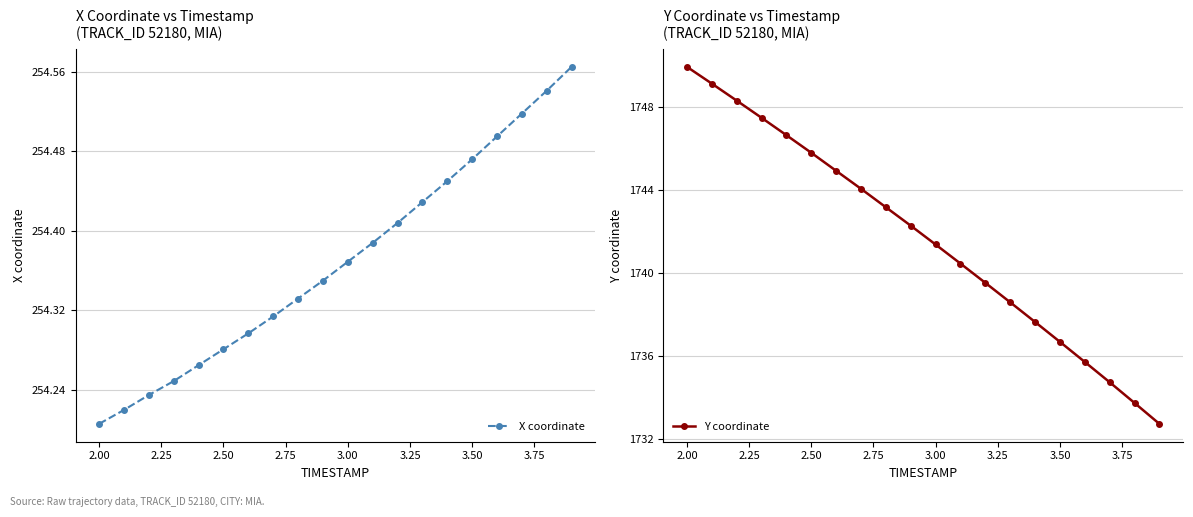

How many X coordinate values are between 254 and 255?

20